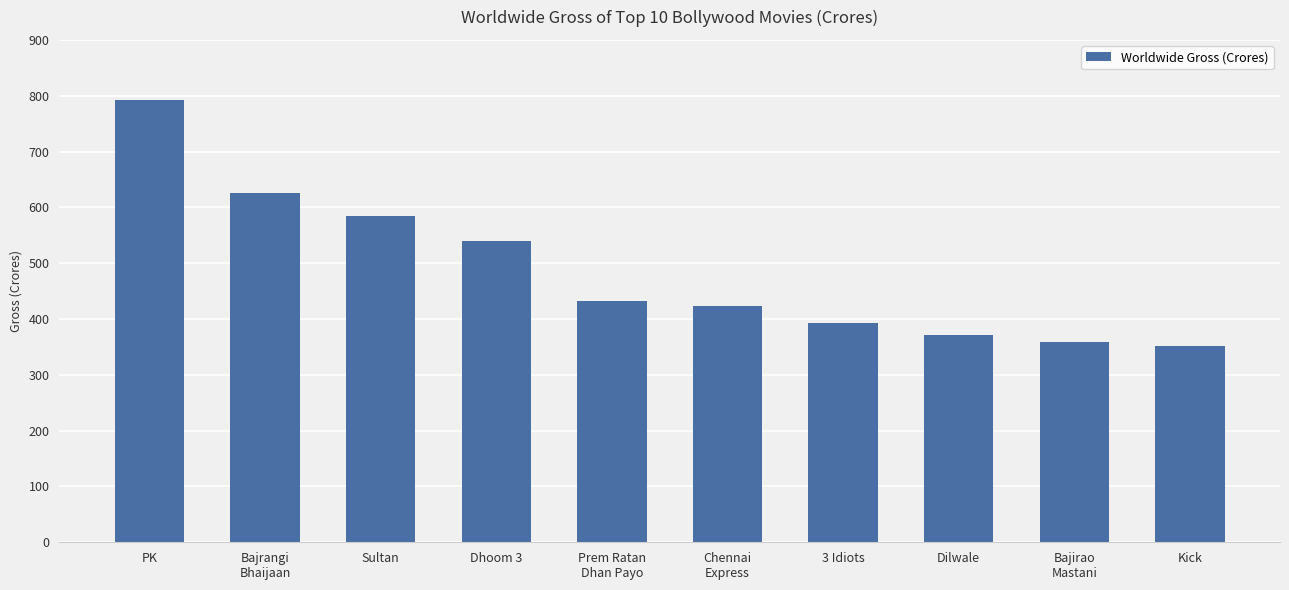

At which label does the data first exceed 432?

PK